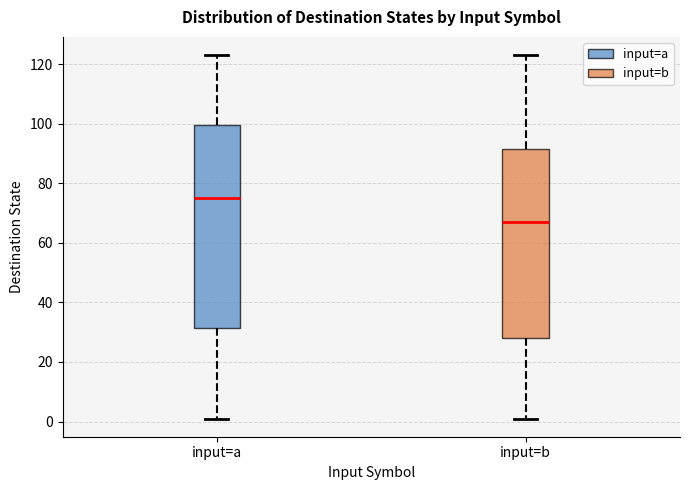

Reading left to right, read every box against the y-axis: the position of its median line, the range the box covers, and the ends of its whiskers. The values are not printed on the chart, so give them approximately, as read against the axis.

input=a: median 76, box 32 to 100, whiskers 2 to 124
input=b: median 68, box 28 to 92, whiskers 2 to 124